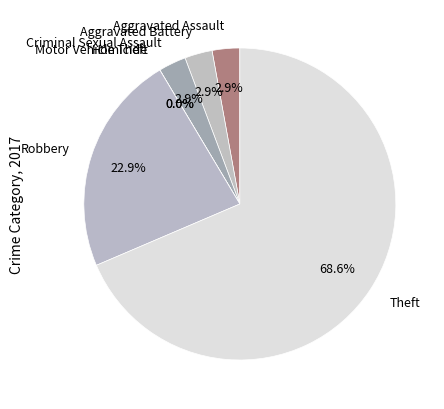

What is the total percentage of Aggravated Assault and Theft?

71.4%